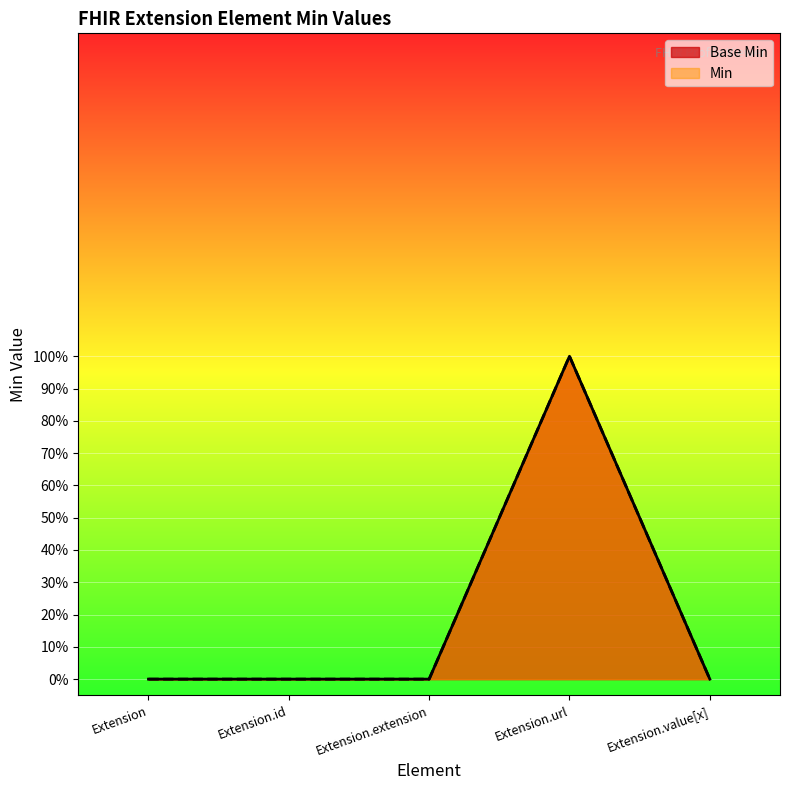

Reading left to right, extract all data points from this chart.

Base Min: Extension=0	Extension.id=0	Extension.extension=0	Extension.url=1	Extension.value[x]=0
Min: Extension=0	Extension.id=0	Extension.extension=0	Extension.url=1	Extension.value[x]=0